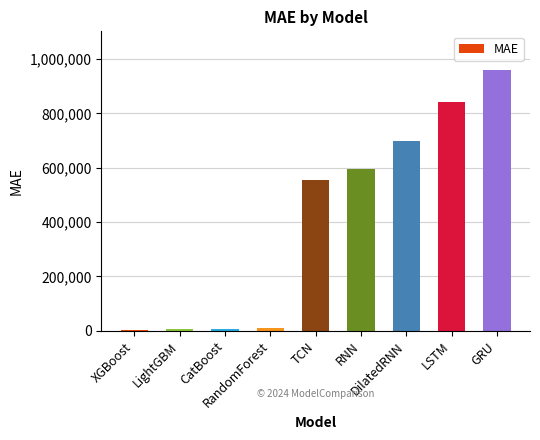

Which category has the highest value across all series?

GRU